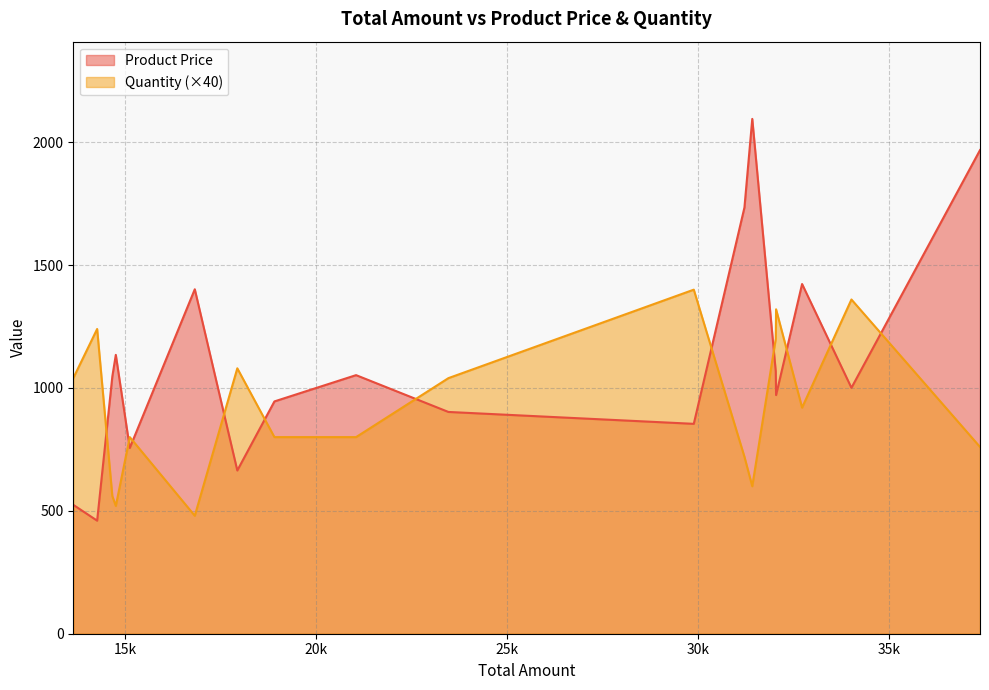

Is it true that Product Price equals 524.5 at Brwyne?

True